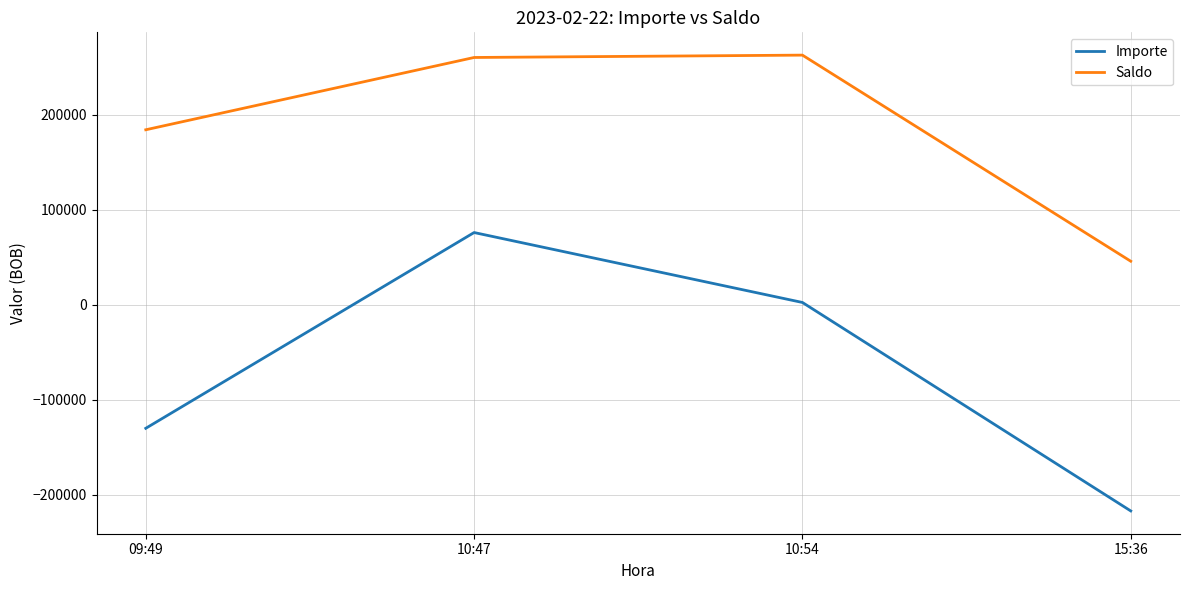

Is the value of Saldo at 10:54 greater than the value of Importe at 15:36?

Yes